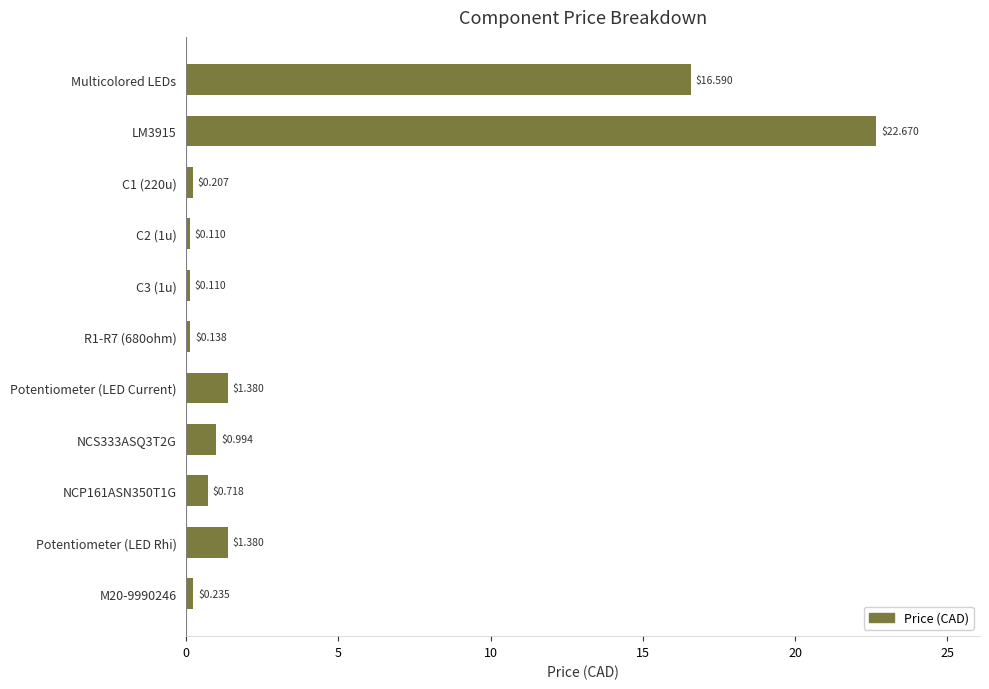

What is the average value?

4.0